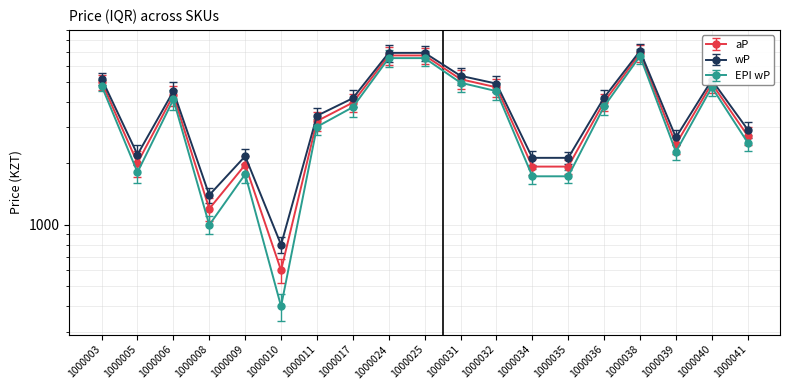

Which has a higher value, 1000039 or 1000032?

1000032